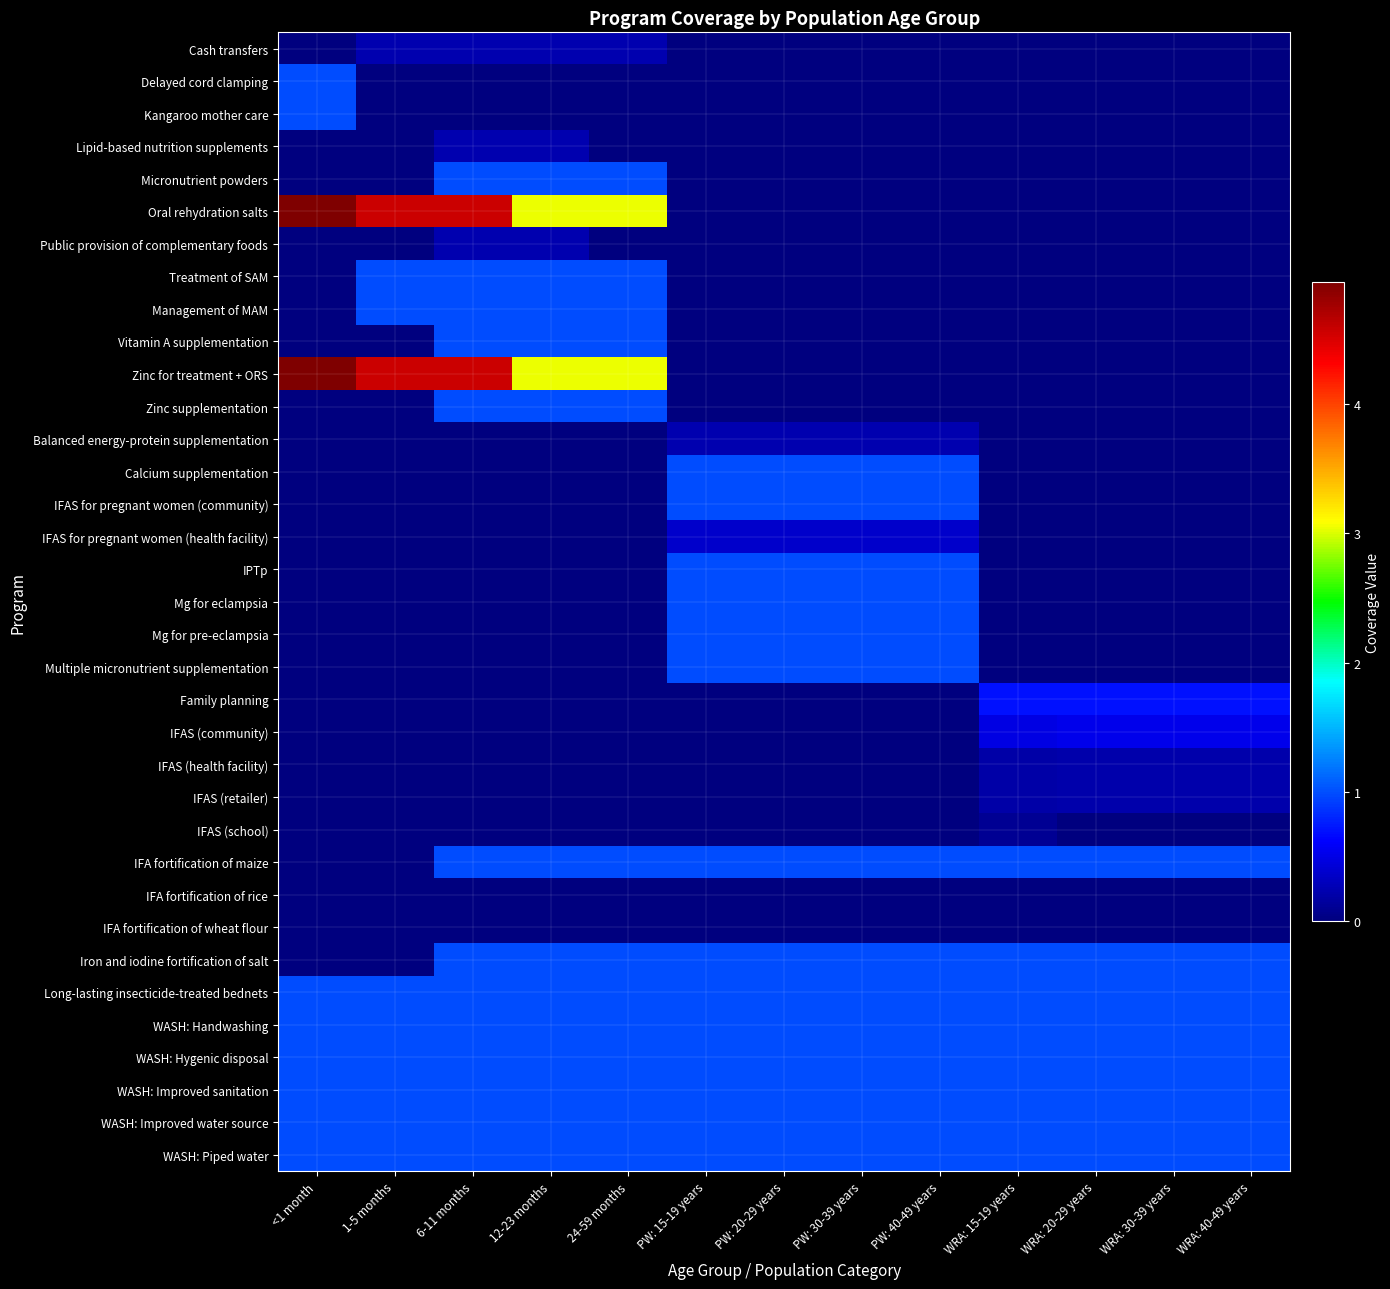

Reading left to right, transcribe all the data shown in this chart.

Cash transfers: <1 month=0.0	1-5 months=0.2	6-11 months=0.2	12-23 months=0.2	24-59 months=0.2	PW: 15-19 years=0.0	PW: 20-29 years=0.0	PW: 30-39 years=0.0	PW: 40-49 years=0.0	WRA: 15-19 years=0.0	WRA: 20-29 years=0.0	WRA: 30-39 years=0.0	WRA: 40-49 years=0.0
Delayed cord clamping: <1 month=1.0	1-5 months=0.0	6-11 months=0.0	12-23 months=0.0	24-59 months=0.0	PW: 15-19 years=0.0	PW: 20-29 years=0.0	PW: 30-39 years=0.0	PW: 40-49 years=0.0	WRA: 15-19 years=0.0	WRA: 20-29 years=0.0	WRA: 30-39 years=0.0	WRA: 40-49 years=0.0
Kangaroo mother care: <1 month=1.0	1-5 months=0.0	6-11 months=0.0	12-23 months=0.0	24-59 months=0.0	PW: 15-19 years=0.0	PW: 20-29 years=0.0	PW: 30-39 years=0.0	PW: 40-49 years=0.0	WRA: 15-19 years=0.0	WRA: 20-29 years=0.0	WRA: 30-39 years=0.0	WRA: 40-49 years=0.0
Lipid-based nutrition supplements: <1 month=0.0	1-5 months=0.0	6-11 months=0.2	12-23 months=0.2	24-59 months=0.0	PW: 15-19 years=0.0	PW: 20-29 years=0.0	PW: 30-39 years=0.0	PW: 40-49 years=0.0	WRA: 15-19 years=0.0	WRA: 20-29 years=0.0	WRA: 30-39 years=0.0	WRA: 40-49 years=0.0
Micronutrient powders: <1 month=0.0	1-5 months=0.0	6-11 months=1.0	12-23 months=1.0	24-59 months=1.0	PW: 15-19 years=0.0	PW: 20-29 years=0.0	PW: 30-39 years=0.0	PW: 40-49 years=0.0	WRA: 15-19 years=0.0	WRA: 20-29 years=0.0	WRA: 30-39 years=0.0	WRA: 40-49 years=0.0
Oral rehydration salts: <1 month=4.9	1-5 months=4.6	6-11 months=4.6	12-23 months=3.0	24-59 months=3.0	PW: 15-19 years=0.0	PW: 20-29 years=0.0	PW: 30-39 years=0.0	PW: 40-49 years=0.0	WRA: 15-19 years=0.0	WRA: 20-29 years=0.0	WRA: 30-39 years=0.0	WRA: 40-49 years=0.0
Public provision of complementary foods: <1 month=0.0	1-5 months=0.0	6-11 months=0.2	12-23 months=0.2	24-59 months=0.0	PW: 15-19 years=0.0	PW: 20-29 years=0.0	PW: 30-39 years=0.0	PW: 40-49 years=0.0	WRA: 15-19 years=0.0	WRA: 20-29 years=0.0	WRA: 30-39 years=0.0	WRA: 40-49 years=0.0
Treatment of SAM: <1 month=0.0	1-5 months=1.0	6-11 months=1.0	12-23 months=1.0	24-59 months=1.0	PW: 15-19 years=0.0	PW: 20-29 years=0.0	PW: 30-39 years=0.0	PW: 40-49 years=0.0	WRA: 15-19 years=0.0	WRA: 20-29 years=0.0	WRA: 30-39 years=0.0	WRA: 40-49 years=0.0
Management of MAM: <1 month=0.0	1-5 months=1.0	6-11 months=1.0	12-23 months=1.0	24-59 months=1.0	PW: 15-19 years=0.0	PW: 20-29 years=0.0	PW: 30-39 years=0.0	PW: 40-49 years=0.0	WRA: 15-19 years=0.0	WRA: 20-29 years=0.0	WRA: 30-39 years=0.0	WRA: 40-49 years=0.0
Vitamin A supplementation: <1 month=0.0	1-5 months=0.0	6-11 months=1.0	12-23 months=1.0	24-59 months=1.0	PW: 15-19 years=0.0	PW: 20-29 years=0.0	PW: 30-39 years=0.0	PW: 40-49 years=0.0	WRA: 15-19 years=0.0	WRA: 20-29 years=0.0	WRA: 30-39 years=0.0	WRA: 40-49 years=0.0
Zinc for treatment + ORS: <1 month=4.9	1-5 months=4.6	6-11 months=4.6	12-23 months=3.0	24-59 months=3.0	PW: 15-19 years=0.0	PW: 20-29 years=0.0	PW: 30-39 years=0.0	PW: 40-49 years=0.0	WRA: 15-19 years=0.0	WRA: 20-29 years=0.0	WRA: 30-39 years=0.0	WRA: 40-49 years=0.0
Zinc supplementation: <1 month=0.0	1-5 months=0.0	6-11 months=1.0	12-23 months=1.0	24-59 months=1.0	PW: 15-19 years=0.0	PW: 20-29 years=0.0	PW: 30-39 years=0.0	PW: 40-49 years=0.0	WRA: 15-19 years=0.0	WRA: 20-29 years=0.0	WRA: 30-39 years=0.0	WRA: 40-49 years=0.0
Balanced energy-protein supplementation: <1 month=0.0	1-5 months=0.0	6-11 months=0.0	12-23 months=0.0	24-59 months=0.0	PW: 15-19 years=0.2	PW: 20-29 years=0.2	PW: 30-39 years=0.2	PW: 40-49 years=0.2	WRA: 15-19 years=0.0	WRA: 20-29 years=0.0	WRA: 30-39 years=0.0	WRA: 40-49 years=0.0
Calcium supplementation: <1 month=0.0	1-5 months=0.0	6-11 months=0.0	12-23 months=0.0	24-59 months=0.0	PW: 15-19 years=1.0	PW: 20-29 years=1.0	PW: 30-39 years=1.0	PW: 40-49 years=1.0	WRA: 15-19 years=0.0	WRA: 20-29 years=0.0	WRA: 30-39 years=0.0	WRA: 40-49 years=0.0
IFAS for pregnant women (community): <1 month=0.0	1-5 months=0.0	6-11 months=0.0	12-23 months=0.0	24-59 months=0.0	PW: 15-19 years=1.0	PW: 20-29 years=1.0	PW: 30-39 years=1.0	PW: 40-49 years=1.0	WRA: 15-19 years=0.0	WRA: 20-29 years=0.0	WRA: 30-39 years=0.0	WRA: 40-49 years=0.0
IFAS for pregnant women (health facility): <1 month=0.0	1-5 months=0.0	6-11 months=0.0	12-23 months=0.0	24-59 months=0.0	PW: 15-19 years=0.4	PW: 20-29 years=0.4	PW: 30-39 years=0.4	PW: 40-49 years=0.4	WRA: 15-19 years=0.0	WRA: 20-29 years=0.0	WRA: 30-39 years=0.0	WRA: 40-49 years=0.0
IPTp: <1 month=0.0	1-5 months=0.0	6-11 months=0.0	12-23 months=0.0	24-59 months=0.0	PW: 15-19 years=1.0	PW: 20-29 years=1.0	PW: 30-39 years=1.0	PW: 40-49 years=1.0	WRA: 15-19 years=0.0	WRA: 20-29 years=0.0	WRA: 30-39 years=0.0	WRA: 40-49 years=0.0
Mg for eclampsia: <1 month=0.0	1-5 months=0.0	6-11 months=0.0	12-23 months=0.0	24-59 months=0.0	PW: 15-19 years=1.0	PW: 20-29 years=1.0	PW: 30-39 years=1.0	PW: 40-49 years=1.0	WRA: 15-19 years=0.0	WRA: 20-29 years=0.0	WRA: 30-39 years=0.0	WRA: 40-49 years=0.0
Mg for pre-eclampsia: <1 month=0.0	1-5 months=0.0	6-11 months=0.0	12-23 months=0.0	24-59 months=0.0	PW: 15-19 years=1.0	PW: 20-29 years=1.0	PW: 30-39 years=1.0	PW: 40-49 years=1.0	WRA: 15-19 years=0.0	WRA: 20-29 years=0.0	WRA: 30-39 years=0.0	WRA: 40-49 years=0.0
Multiple micronutrient supplementation: <1 month=0.0	1-5 months=0.0	6-11 months=0.0	12-23 months=0.0	24-59 months=0.0	PW: 15-19 years=1.0	PW: 20-29 years=1.0	PW: 30-39 years=1.0	PW: 40-49 years=1.0	WRA: 15-19 years=0.0	WRA: 20-29 years=0.0	WRA: 30-39 years=0.0	WRA: 40-49 years=0.0
Family planning: <1 month=0.0	1-5 months=0.0	6-11 months=0.0	12-23 months=0.0	24-59 months=0.0	PW: 15-19 years=0.0	PW: 20-29 years=0.0	PW: 30-39 years=0.0	PW: 40-49 years=0.0	WRA: 15-19 years=0.7	WRA: 20-29 years=0.7	WRA: 30-39 years=0.7	WRA: 40-49 years=0.7
IFAS (community): <1 month=0.0	1-5 months=0.0	6-11 months=0.0	12-23 months=0.0	24-59 months=0.0	PW: 15-19 years=0.0	PW: 20-29 years=0.0	PW: 30-39 years=0.0	PW: 40-49 years=0.0	WRA: 15-19 years=0.5	WRA: 20-29 years=0.5	WRA: 30-39 years=0.5	WRA: 40-49 years=0.5
IFAS (health facility): <1 month=0.0	1-5 months=0.0	6-11 months=0.0	12-23 months=0.0	24-59 months=0.0	PW: 15-19 years=0.0	PW: 20-29 years=0.0	PW: 30-39 years=0.0	PW: 40-49 years=0.0	WRA: 15-19 years=0.2	WRA: 20-29 years=0.2	WRA: 30-39 years=0.2	WRA: 40-49 years=0.2
IFAS (retailer): <1 month=0.0	1-5 months=0.0	6-11 months=0.0	12-23 months=0.0	24-59 months=0.0	PW: 15-19 years=0.0	PW: 20-29 years=0.0	PW: 30-39 years=0.0	PW: 40-49 years=0.0	WRA: 15-19 years=0.2	WRA: 20-29 years=0.2	WRA: 30-39 years=0.2	WRA: 40-49 years=0.2
IFAS (school): <1 month=0.0	1-5 months=0.0	6-11 months=0.0	12-23 months=0.0	24-59 months=0.0	PW: 15-19 years=0.0	PW: 20-29 years=0.0	PW: 30-39 years=0.0	PW: 40-49 years=0.0	WRA: 15-19 years=0.1	WRA: 20-29 years=0.0	WRA: 30-39 years=0.0	WRA: 40-49 years=0.0
IFA fortification of maize: <1 month=0.0	1-5 months=0.0	6-11 months=1.0	12-23 months=1.0	24-59 months=1.0	PW: 15-19 years=1.0	PW: 20-29 years=1.0	PW: 30-39 years=1.0	PW: 40-49 years=1.0	WRA: 15-19 years=1.0	WRA: 20-29 years=1.0	WRA: 30-39 years=1.0	WRA: 40-49 years=1.0
IFA fortification of rice: <1 month=0.0	1-5 months=0.0	6-11 months=0.0	12-23 months=0.0	24-59 months=0.0	PW: 15-19 years=0.0	PW: 20-29 years=0.0	PW: 30-39 years=0.0	PW: 40-49 years=0.0	WRA: 15-19 years=0.0	WRA: 20-29 years=0.0	WRA: 30-39 years=0.0	WRA: 40-49 years=0.0
IFA fortification of wheat flour: <1 month=0.0	1-5 months=0.0	6-11 months=0.0	12-23 months=0.0	24-59 months=0.0	PW: 15-19 years=0.0	PW: 20-29 years=0.0	PW: 30-39 years=0.0	PW: 40-49 years=0.0	WRA: 15-19 years=0.0	WRA: 20-29 years=0.0	WRA: 30-39 years=0.0	WRA: 40-49 years=0.0
Iron and iodine fortification of salt: <1 month=0.0	1-5 months=0.0	6-11 months=1.0	12-23 months=1.0	24-59 months=1.0	PW: 15-19 years=1.0	PW: 20-29 years=1.0	PW: 30-39 years=1.0	PW: 40-49 years=1.0	WRA: 15-19 years=1.0	WRA: 20-29 years=1.0	WRA: 30-39 years=1.0	WRA: 40-49 years=1.0
Long-lasting insecticide-treated bednets: <1 month=1.0	1-5 months=1.0	6-11 months=1.0	12-23 months=1.0	24-59 months=1.0	PW: 15-19 years=1.0	PW: 20-29 years=1.0	PW: 30-39 years=1.0	PW: 40-49 years=1.0	WRA: 15-19 years=1.0	WRA: 20-29 years=1.0	WRA: 30-39 years=1.0	WRA: 40-49 years=1.0
WASH: Handwashing: <1 month=1.0	1-5 months=1.0	6-11 months=1.0	12-23 months=1.0	24-59 months=1.0	PW: 15-19 years=1.0	PW: 20-29 years=1.0	PW: 30-39 years=1.0	PW: 40-49 years=1.0	WRA: 15-19 years=1.0	WRA: 20-29 years=1.0	WRA: 30-39 years=1.0	WRA: 40-49 years=1.0
WASH: Hygenic disposal: <1 month=1.0	1-5 months=1.0	6-11 months=1.0	12-23 months=1.0	24-59 months=1.0	PW: 15-19 years=1.0	PW: 20-29 years=1.0	PW: 30-39 years=1.0	PW: 40-49 years=1.0	WRA: 15-19 years=1.0	WRA: 20-29 years=1.0	WRA: 30-39 years=1.0	WRA: 40-49 years=1.0
WASH: Improved sanitation: <1 month=1.0	1-5 months=1.0	6-11 months=1.0	12-23 months=1.0	24-59 months=1.0	PW: 15-19 years=1.0	PW: 20-29 years=1.0	PW: 30-39 years=1.0	PW: 40-49 years=1.0	WRA: 15-19 years=1.0	WRA: 20-29 years=1.0	WRA: 30-39 years=1.0	WRA: 40-49 years=1.0
WASH: Improved water source: <1 month=1.0	1-5 months=1.0	6-11 months=1.0	12-23 months=1.0	24-59 months=1.0	PW: 15-19 years=1.0	PW: 20-29 years=1.0	PW: 30-39 years=1.0	PW: 40-49 years=1.0	WRA: 15-19 years=1.0	WRA: 20-29 years=1.0	WRA: 30-39 years=1.0	WRA: 40-49 years=1.0
WASH: Piped water: <1 month=1.0	1-5 months=1.0	6-11 months=1.0	12-23 months=1.0	24-59 months=1.0	PW: 15-19 years=1.0	PW: 20-29 years=1.0	PW: 30-39 years=1.0	PW: 40-49 years=1.0	WRA: 15-19 years=1.0	WRA: 20-29 years=1.0	WRA: 30-39 years=1.0	WRA: 40-49 years=1.0